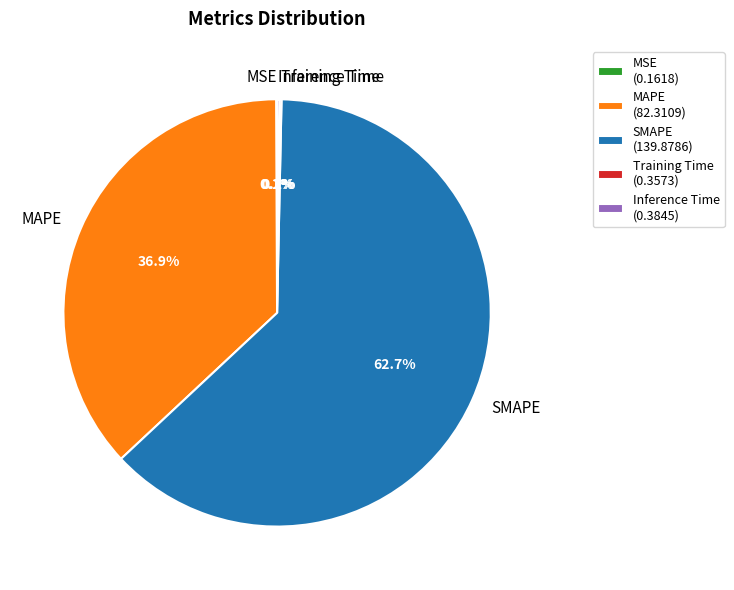

Is there any slice that represents more than half of the pie?

Yes